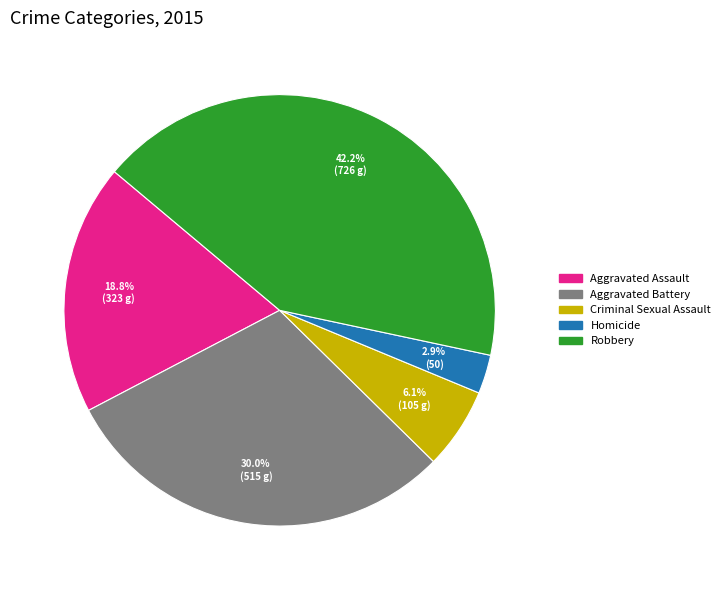

How many segments does this pie chart have?

5